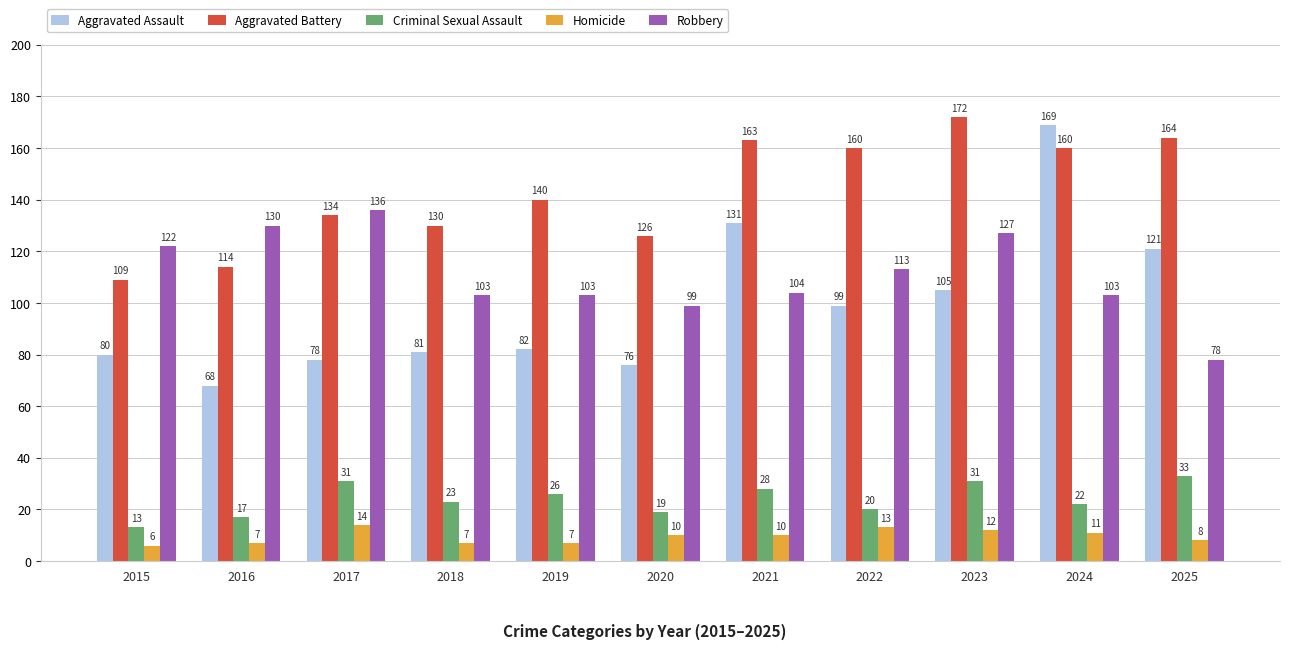

Rank the series by their maximum value, from highest to lowest.

Aggravated Battery, Aggravated Assault, Robbery, Criminal Sexual Assault, Homicide